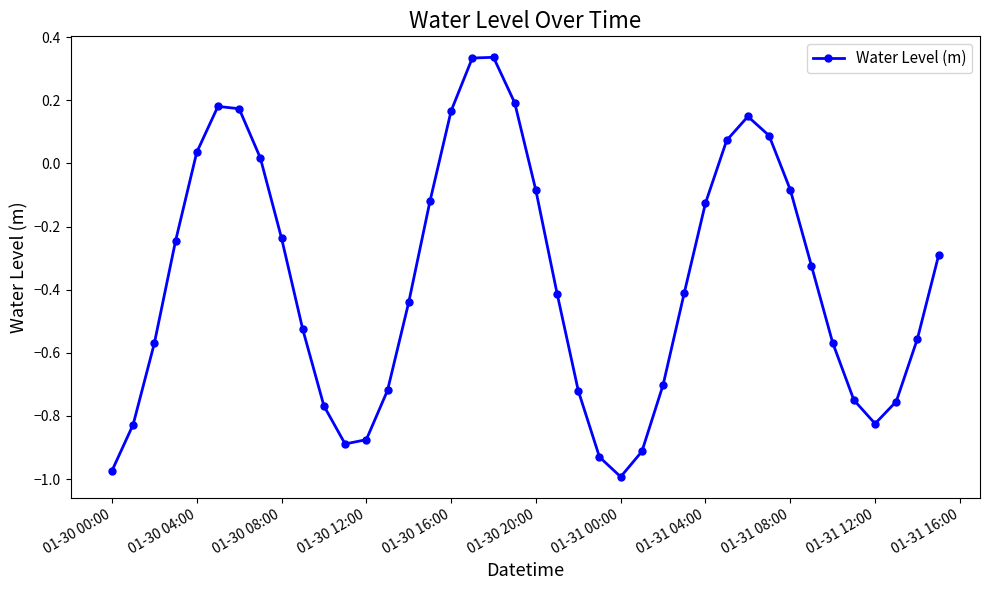

How many points are higher than both their immediate neighbors (excluding endpoints)?

3